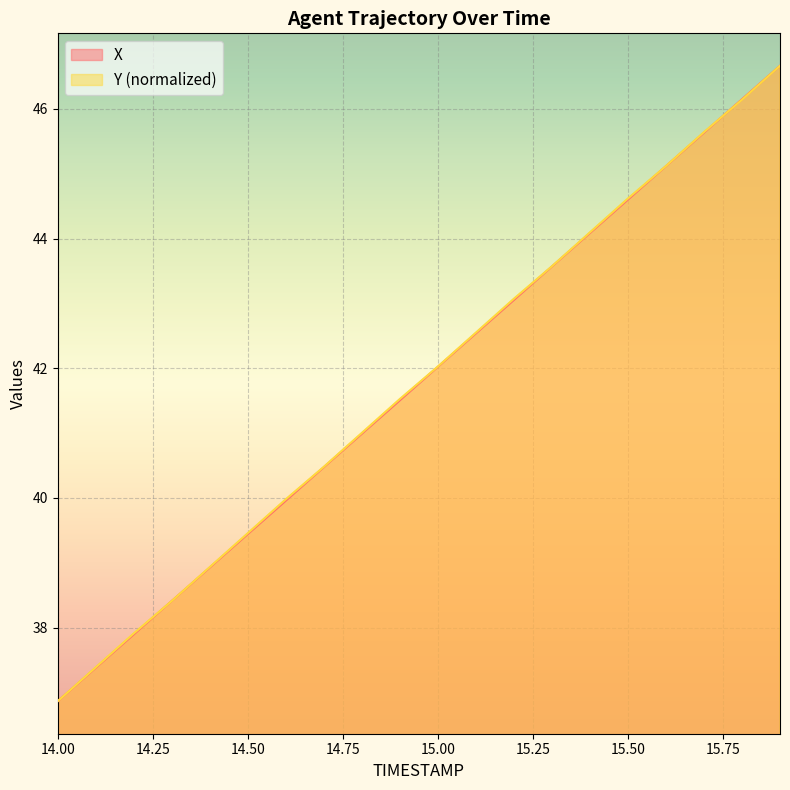

How many times do X and Y cross each other?

3